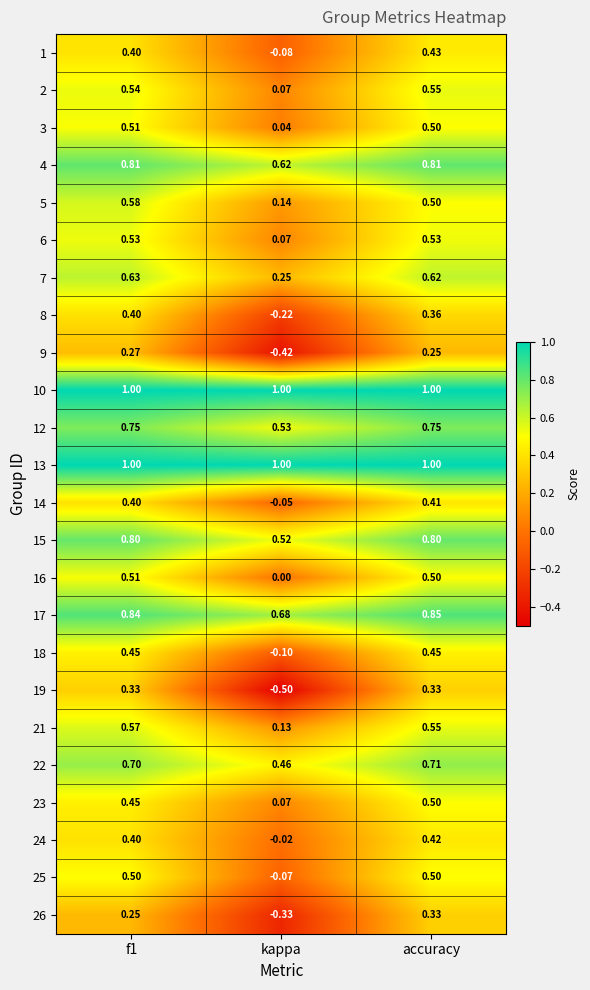

Which label corresponds to the smallest value in the chart?

kappa